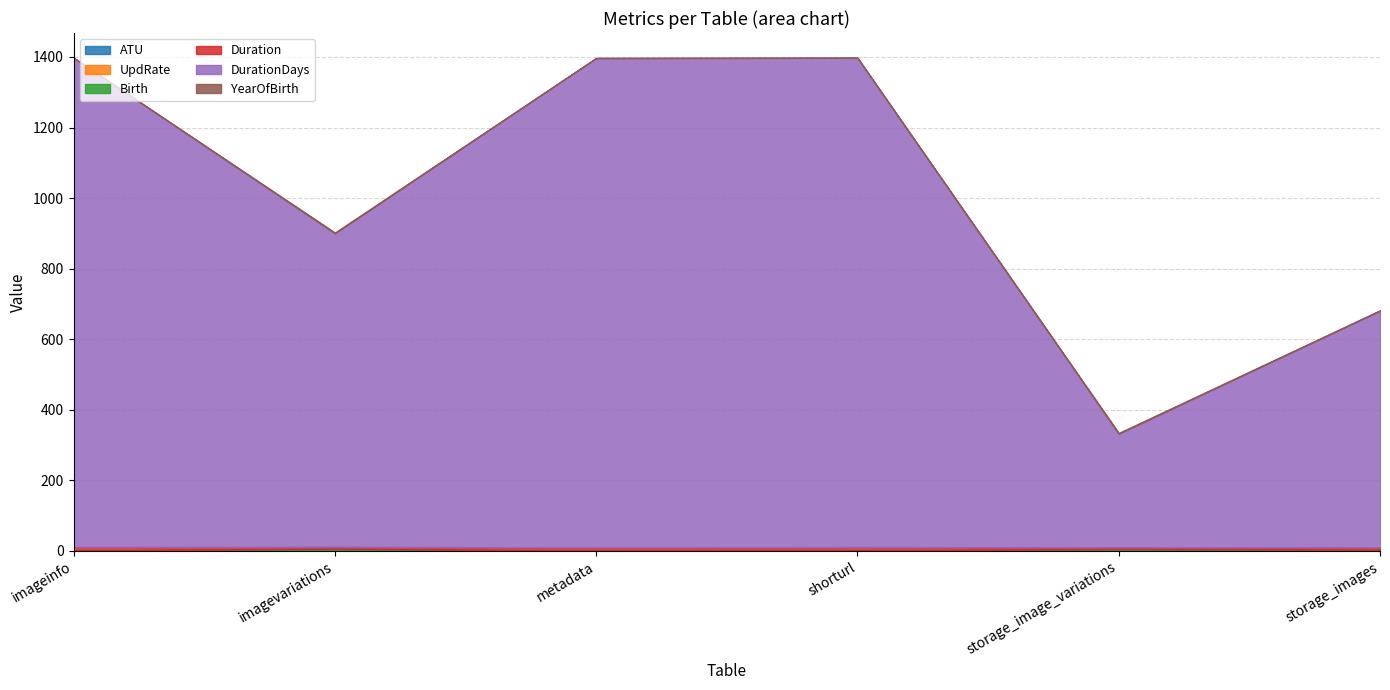

Which category has the highest value in the Duration series?

imageinfo